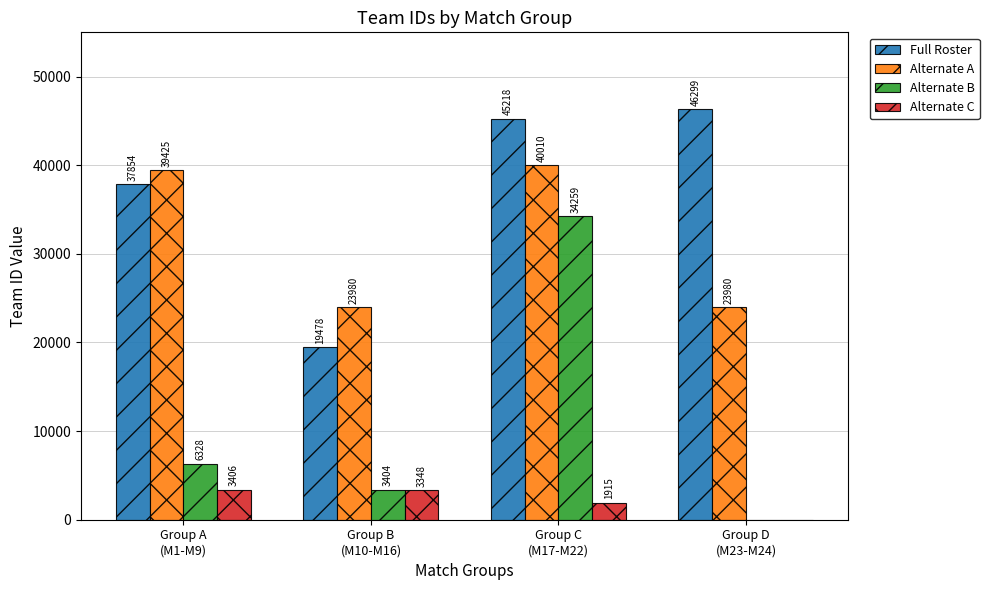

Reading left to right, what are all the values shown in this chart?

Full Roster: 37854	19478	45218	46299
Alternate A: 39425	23980	40010	23980
Alternate B: 6328	3404	34259	0
Alternate C: 3406	3348	1915	0